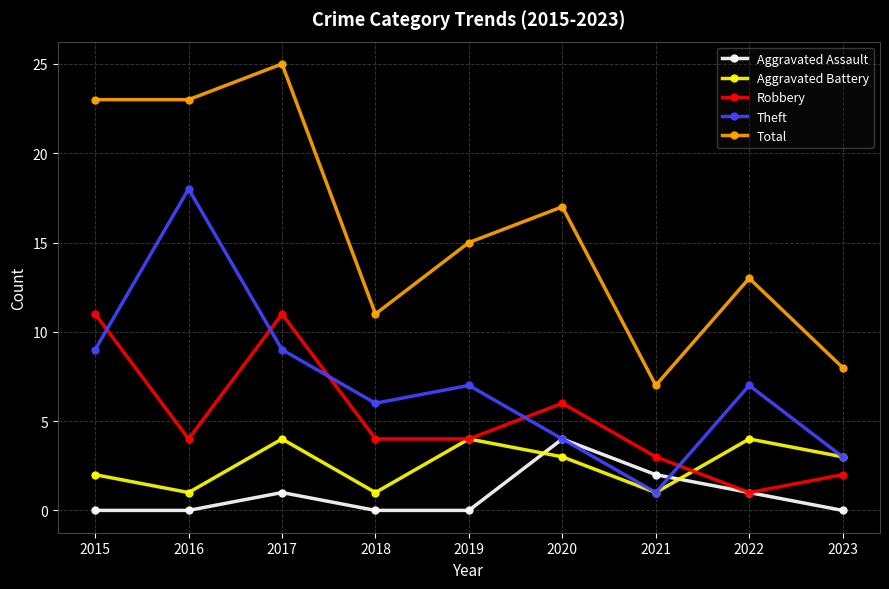

Reading left to right, transcribe all the data shown in this chart.

Aggravated Assault: 2015=0	2016=0	2017=1	2018=0	2019=0	2020=4	2021=2	2022=1	2023=0
Aggravated Battery: 2015=2	2016=1	2017=4	2018=1	2019=4	2020=3	2021=1	2022=4	2023=3
Robbery: 2015=11	2016=4	2017=11	2018=4	2019=4	2020=6	2021=3	2022=1	2023=2
Theft: 2015=9	2016=18	2017=9	2018=6	2019=7	2020=4	2021=1	2022=7	2023=3
Total: 2015=23	2016=23	2017=25	2018=11	2019=15	2020=17	2021=7	2022=13	2023=8